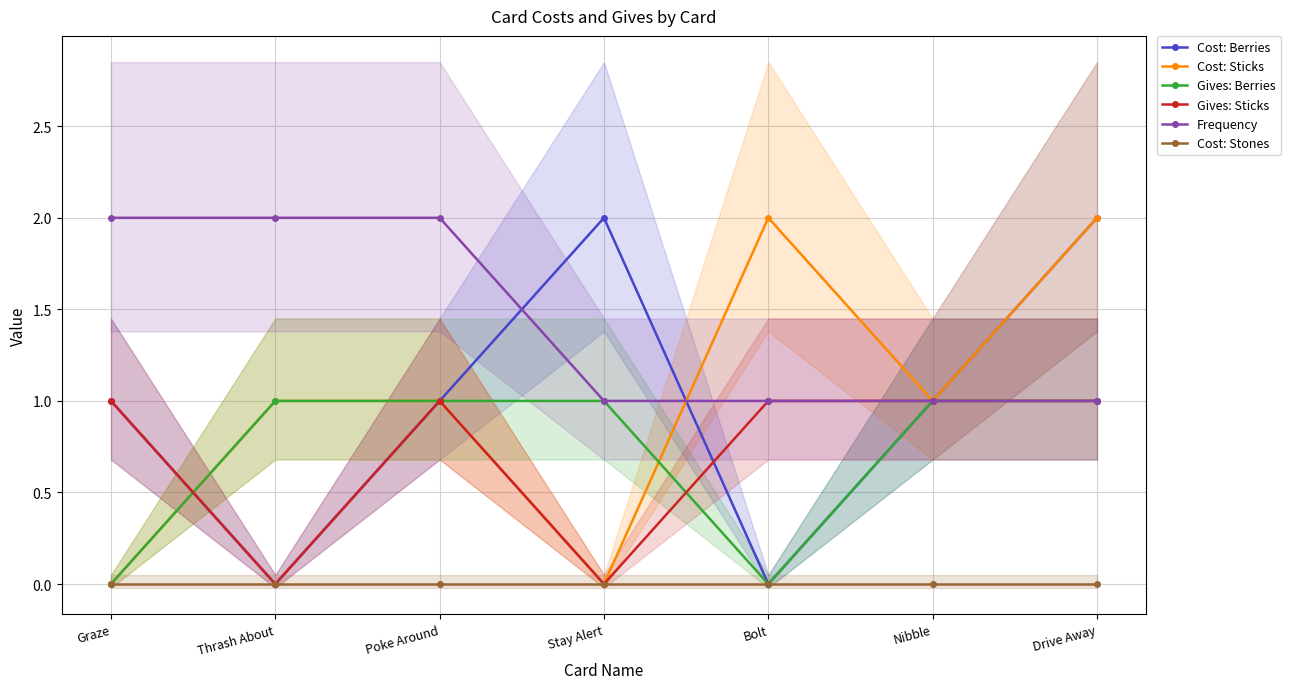

True or false: Cost: Stones and Cost: Sticks intersect in this chart.

False